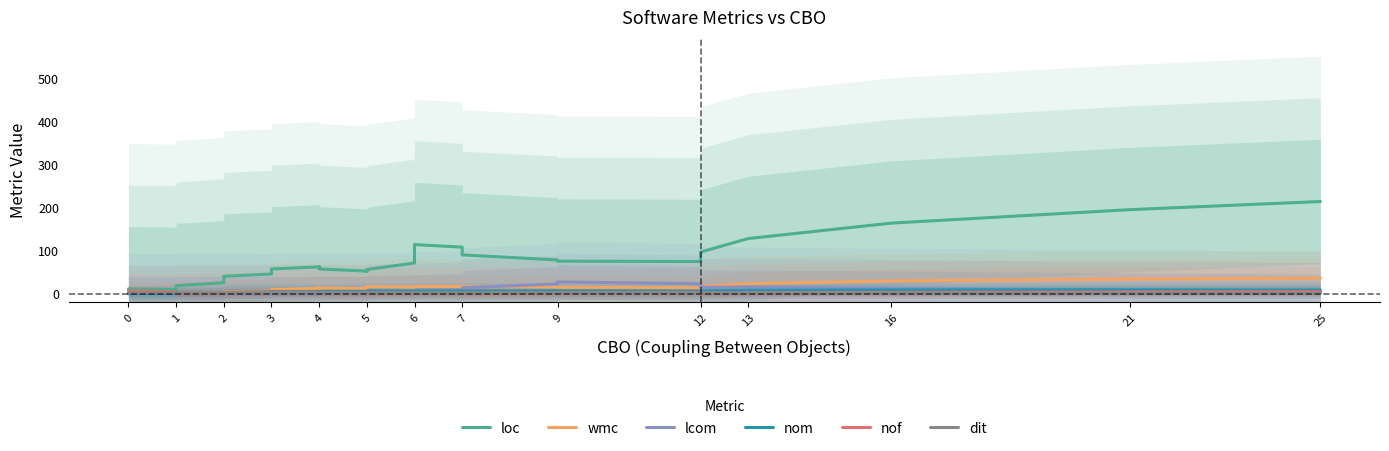

What is the highest value of the dit series?

3.4